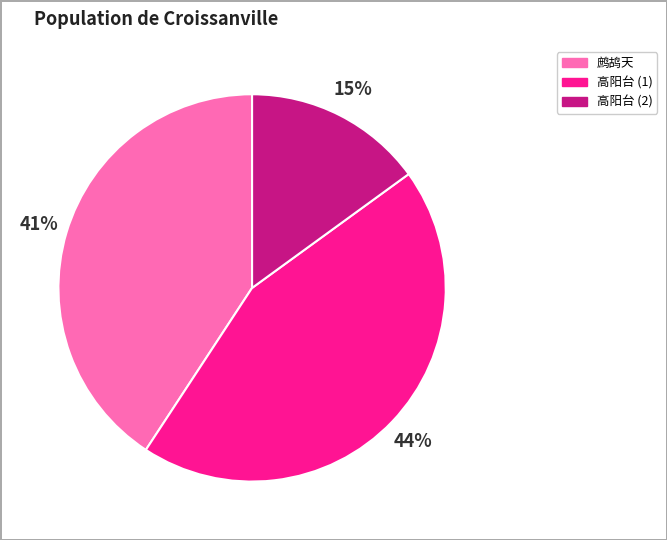

Rank the categories by value from lowest to highest.

高阳台 (2), 鹧鸪天, 高阳台 (1)